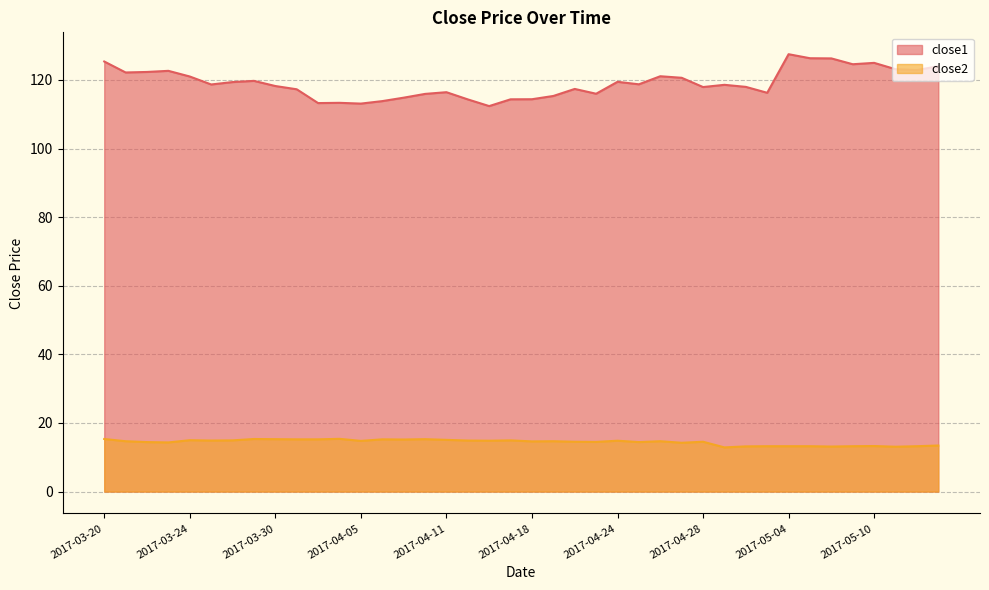

What is the label of the 37th point from the left?

2017-05-10